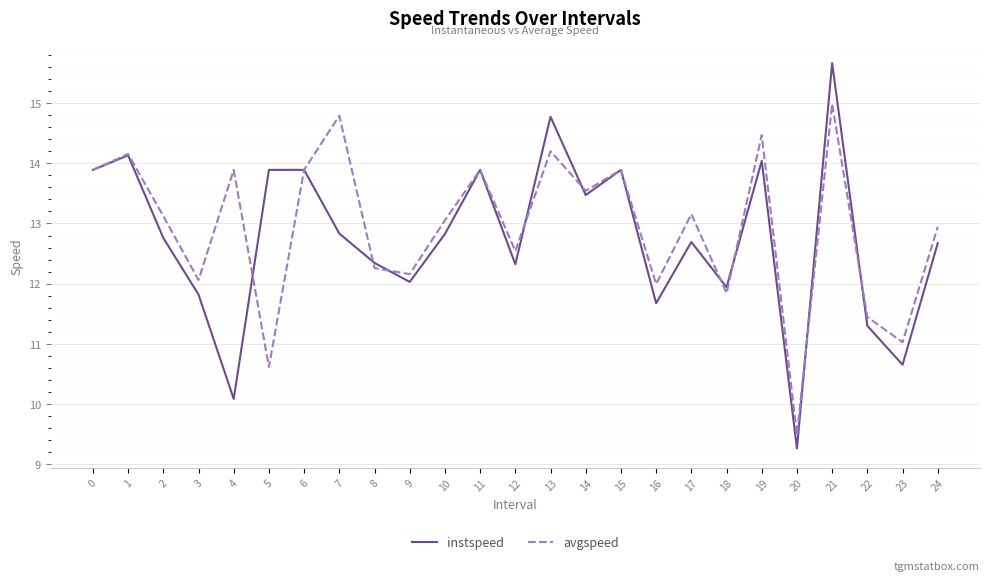

Reading left to right, what are all the values shown in this chart?

instspeed: 0=13.9	1=14.1	2=12.8	3=11.8	4=10.1	5=13.9	6=13.9	7=12.8	8=12.3	9=12.0	10=12.8	11=13.9	12=12.3	13=14.8	14=13.5	15=13.9	16=11.7	17=12.7	18=11.9	19=14.0	20=9.3	21=15.7	22=11.3	23=10.7	24=12.7
avgspeed: 0=13.9	1=14.2	2=13.1	3=12.1	4=13.9	5=10.6	6=13.9	7=14.8	8=12.3	9=12.2	10=13.1	11=13.9	12=12.5	13=14.2	14=13.5	15=13.9	16=12.0	17=13.2	18=11.8	19=14.5	20=9.5	21=15.0	22=11.4	23=11.0	24=12.9